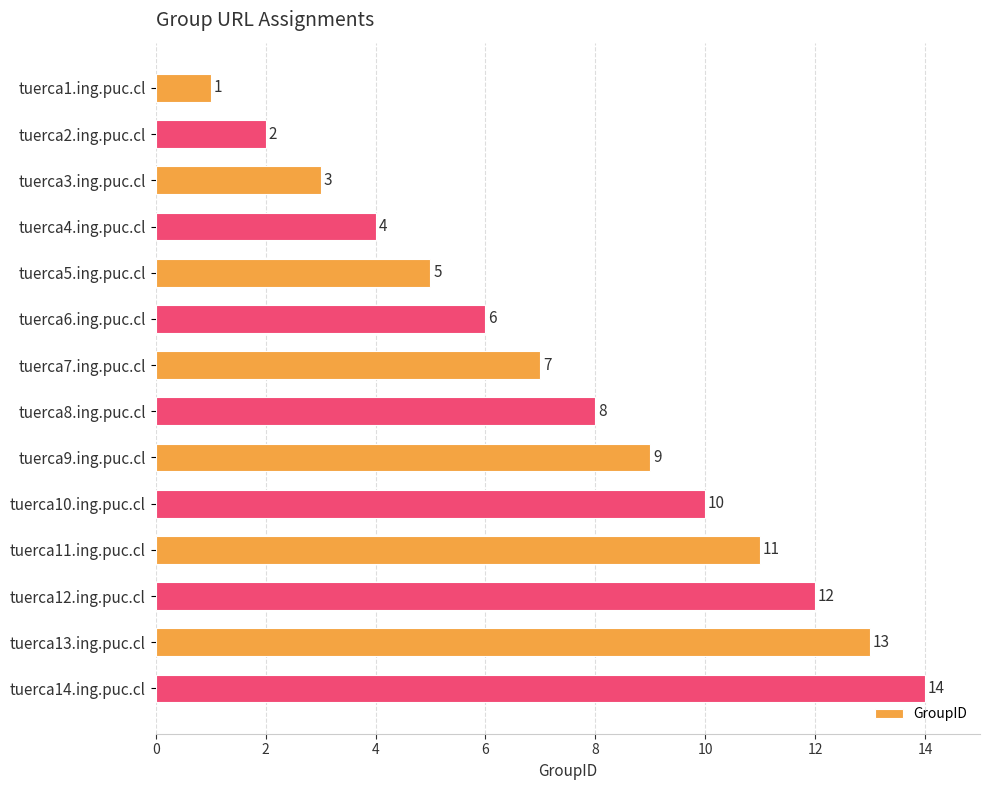

Rank the categories by value from lowest to highest.

tuerca1.ing.puc.cl, tuerca2.ing.puc.cl, tuerca3.ing.puc.cl, tuerca4.ing.puc.cl, tuerca5.ing.puc.cl, tuerca6.ing.puc.cl, tuerca7.ing.puc.cl, tuerca8.ing.puc.cl, tuerca9.ing.puc.cl, tuerca10.ing.puc.cl, tuerca11.ing.puc.cl, tuerca12.ing.puc.cl, tuerca13.ing.puc.cl, tuerca14.ing.puc.cl